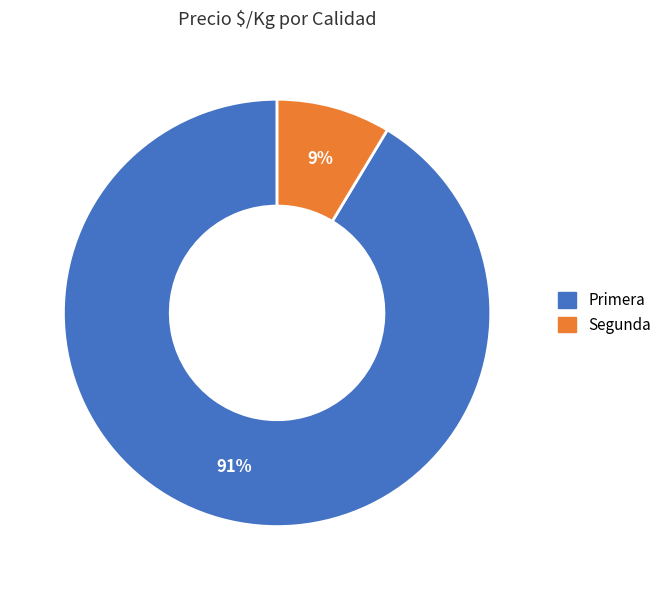

Is Primera the majority of the pie?

Yes